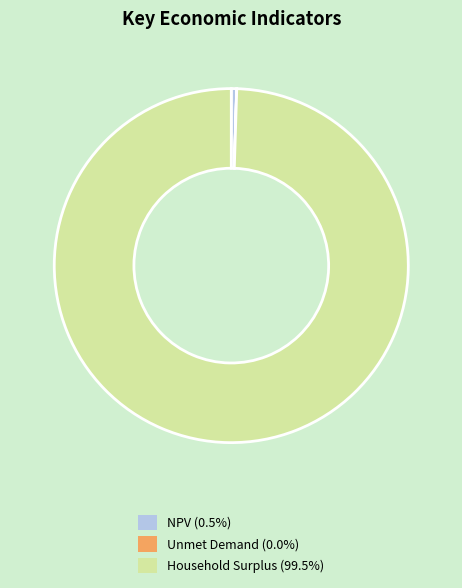

Does Household Surplus (99.5%) account for over 50% of the chart?

Yes